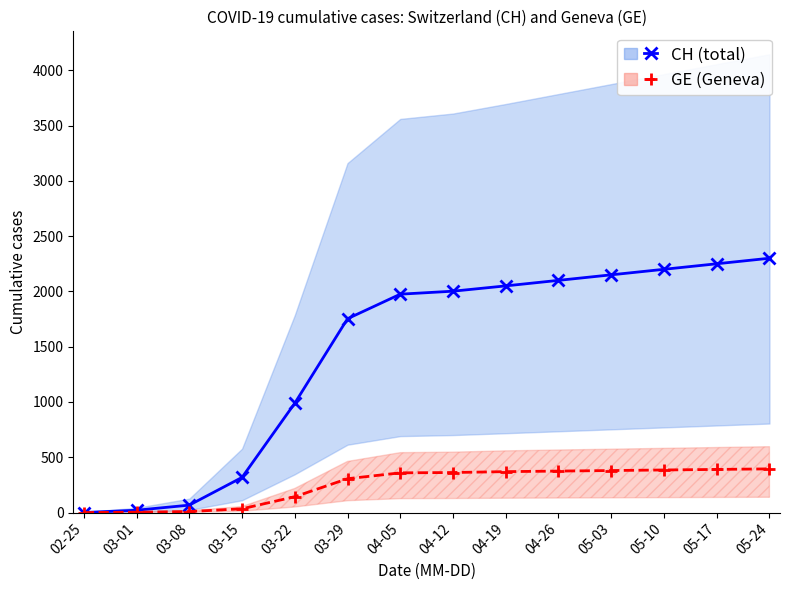

At which label is CH (total) closest to 1150?

03-22